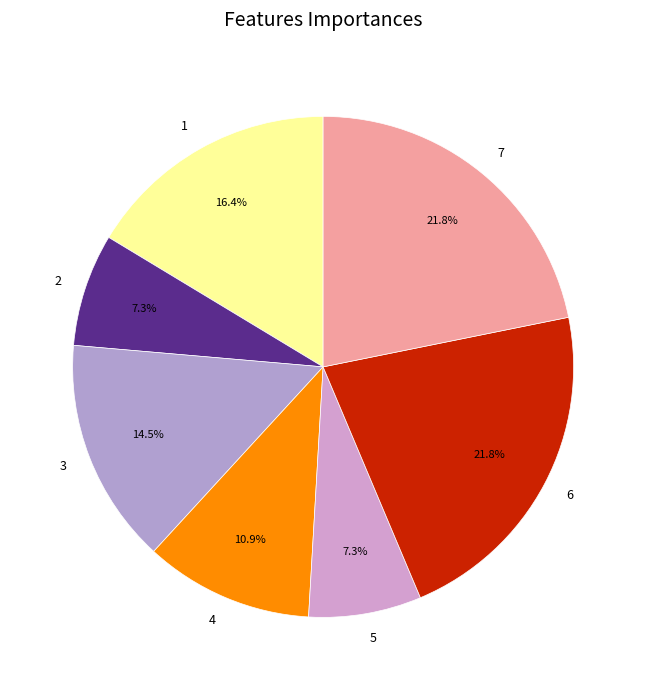

Between 2 and 6, which is larger?

6